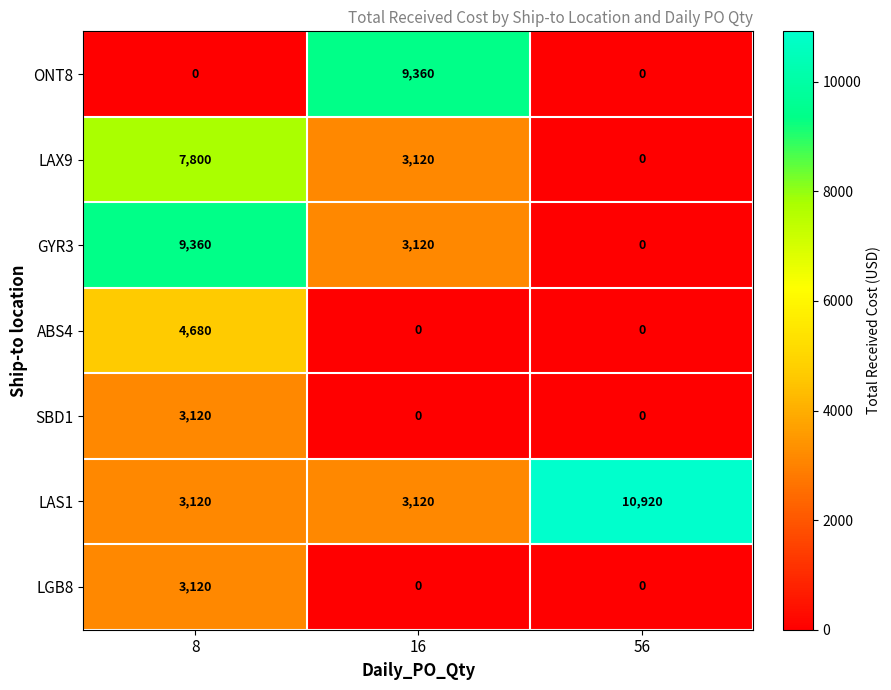

Where is LAX9 nearest to the value 3900?

16